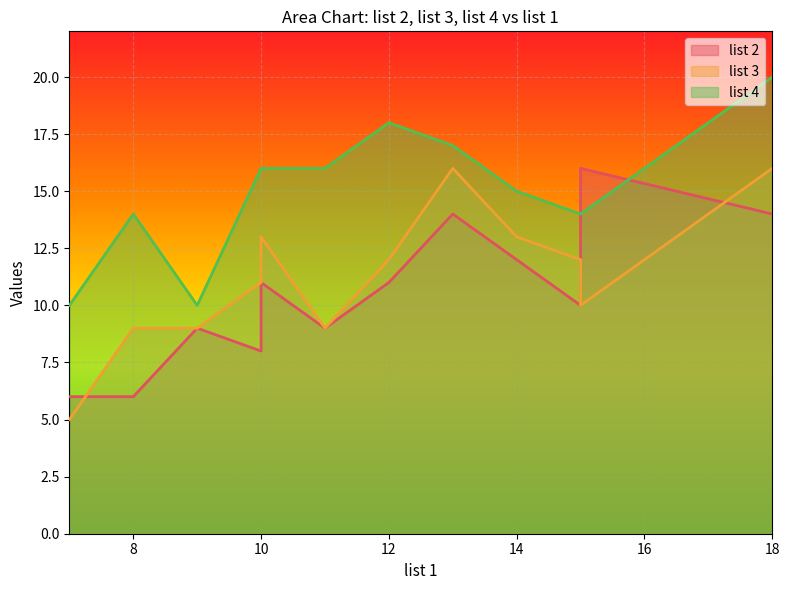

True or false: list 4 has more than 2 interior local peaks.

True